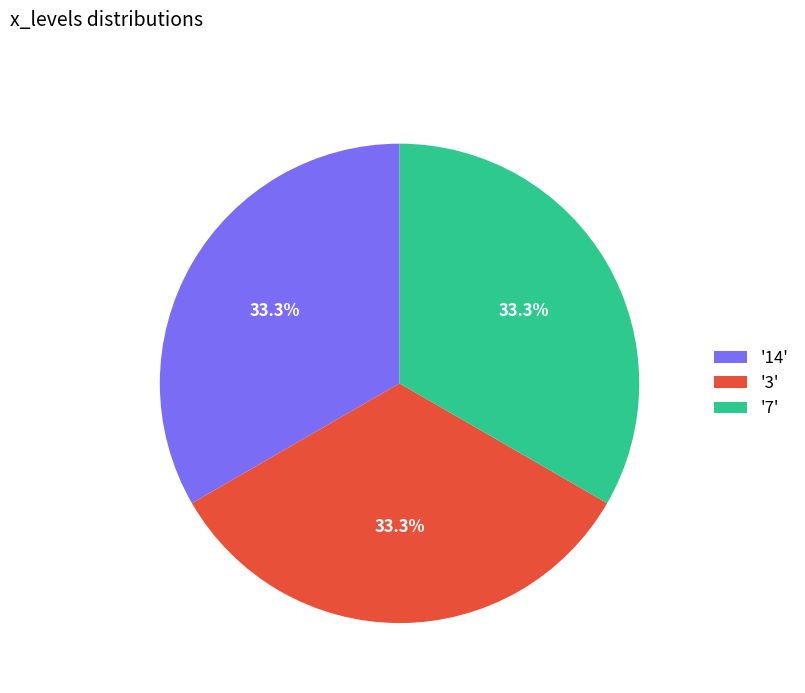

How many segments does this pie chart have?

3